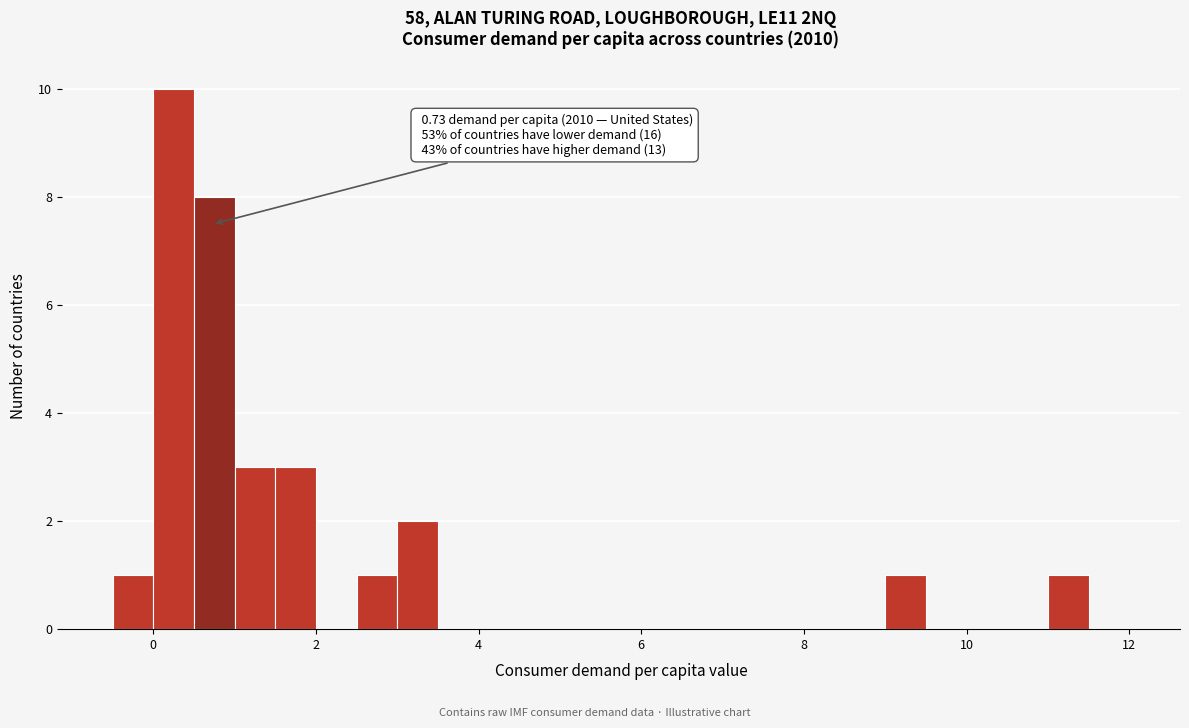

Read against the x-axis, roughly where is the centre of the tallest bar?

0.2